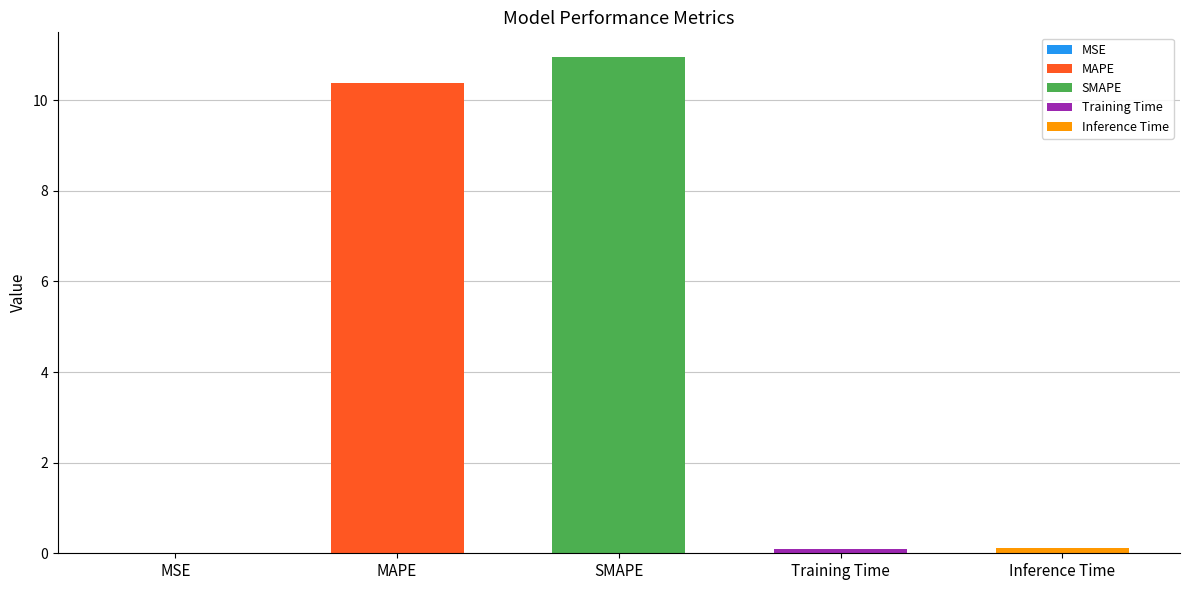

What is the sum of all values?

21.5